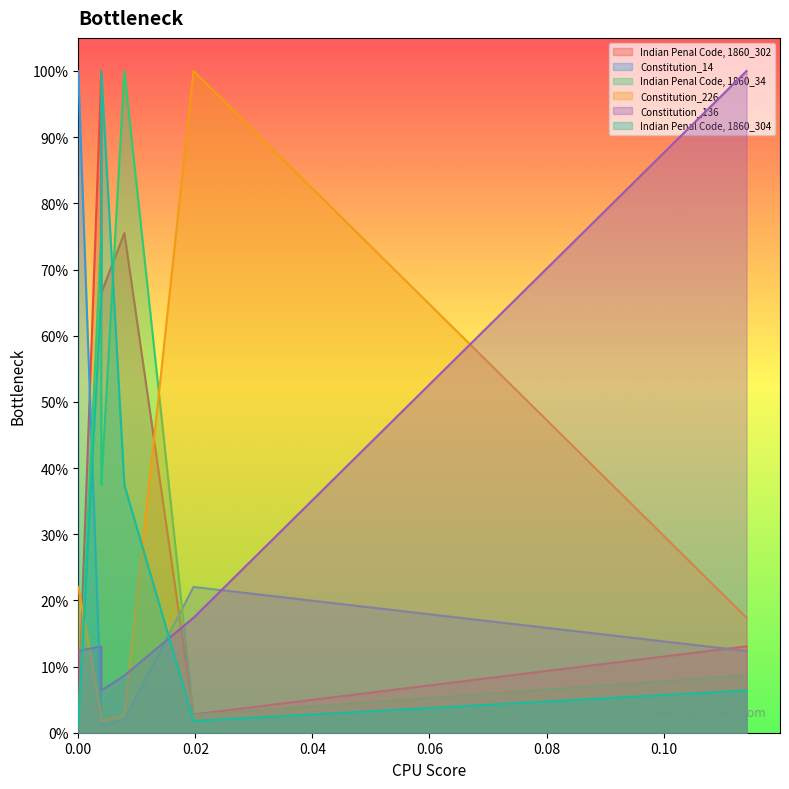

List the series in order of their peak value, highest first.

Indian Penal Code, 1860_302, Constitution_14, Indian Penal Code, 1860_34, Constitution_226, Constitution_136, Indian Penal Code, 1860_304